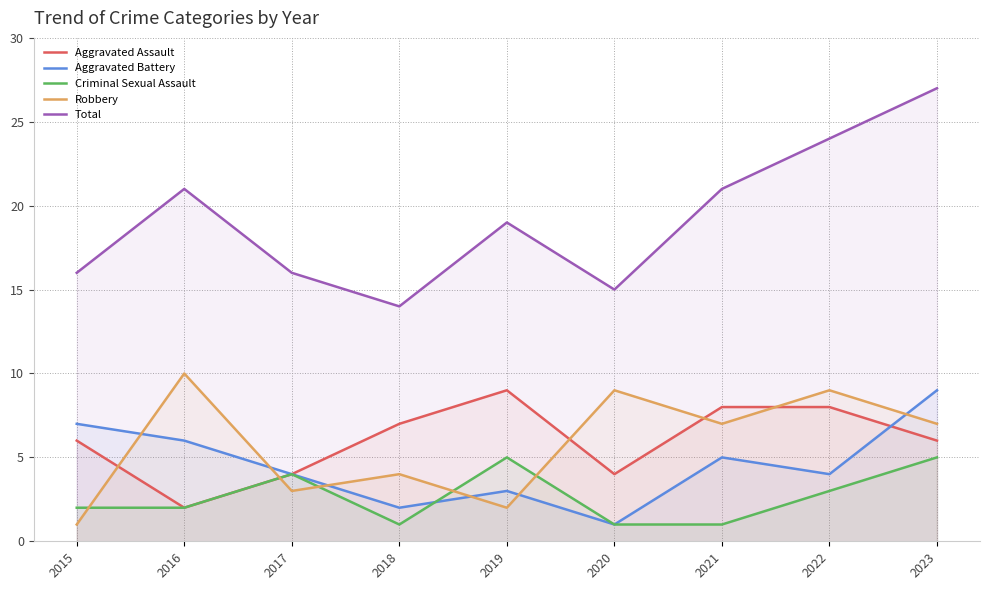

What are all the series names shown in the legend?

Aggravated Assault, Aggravated Battery, Criminal Sexual Assault, Robbery, Total